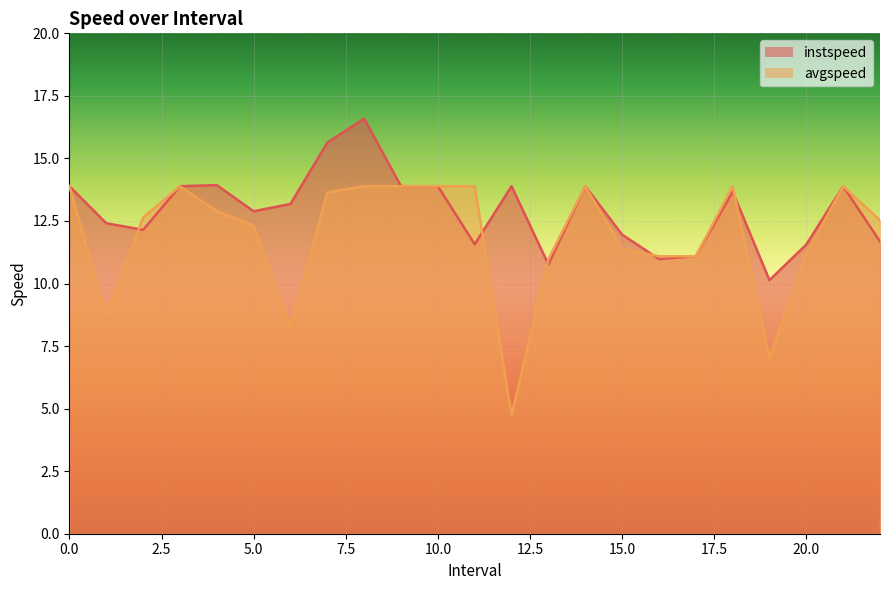

Rank the series by their average value, from lowest to highest.

avgspeed, instspeed